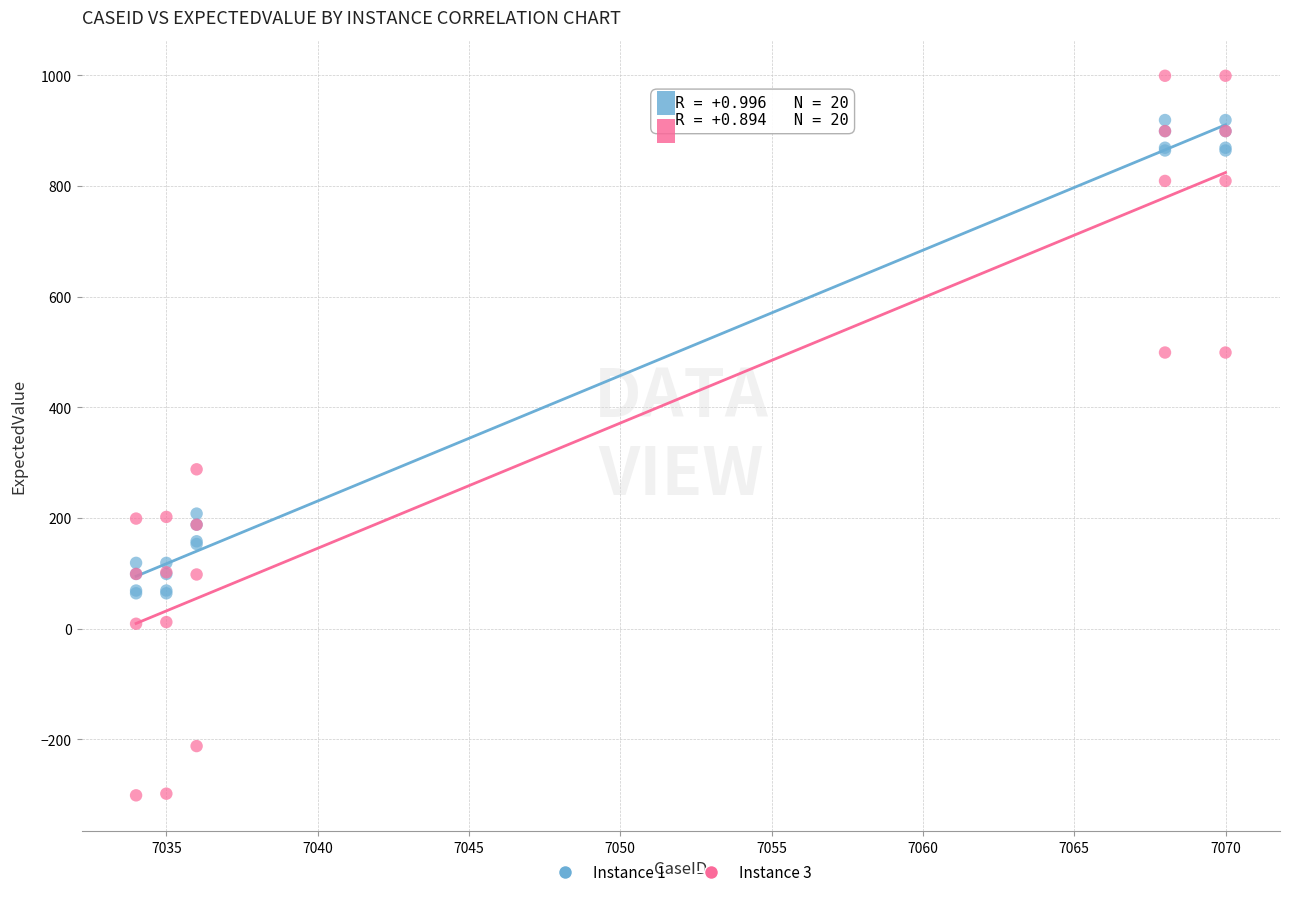

Across all series, what Y value is closest to 349?

288